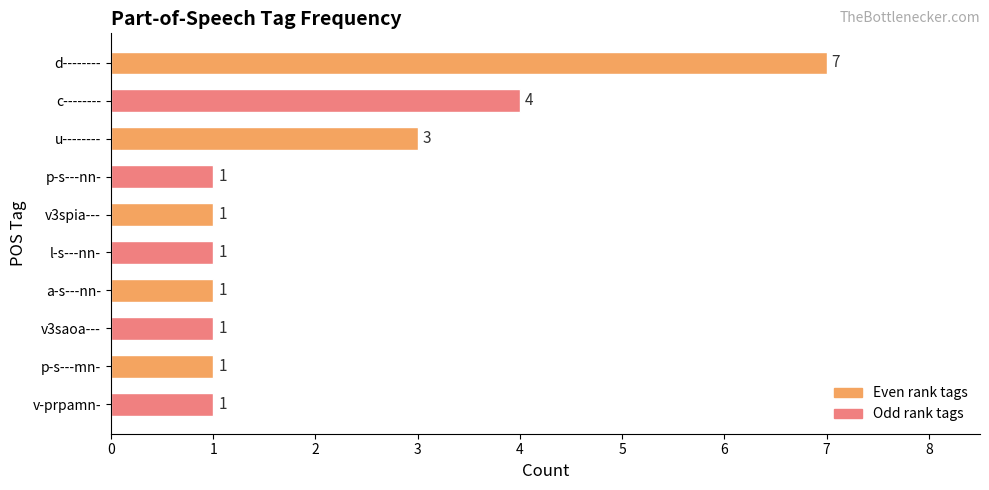

What is the average value?

2